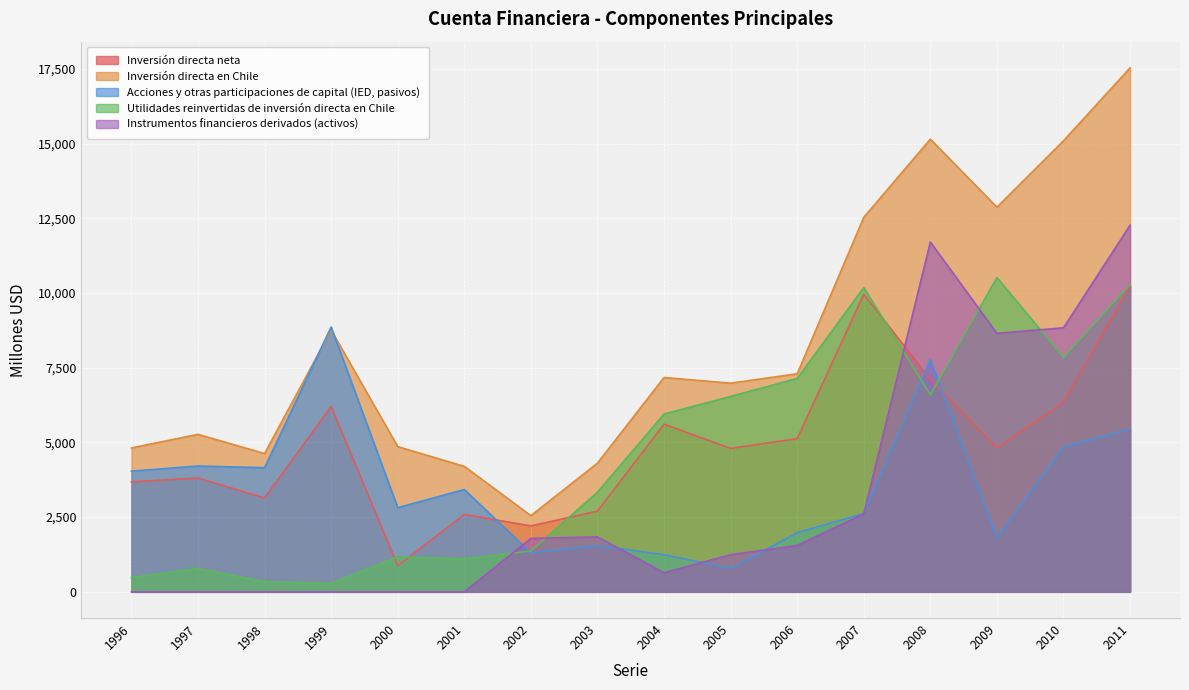

After their last crossing, which series has the higher values: Utilidades reinvertidas de inversión directa en Chile or Inversión directa neta?

Utilidades reinvertidas de inversión directa en Chile